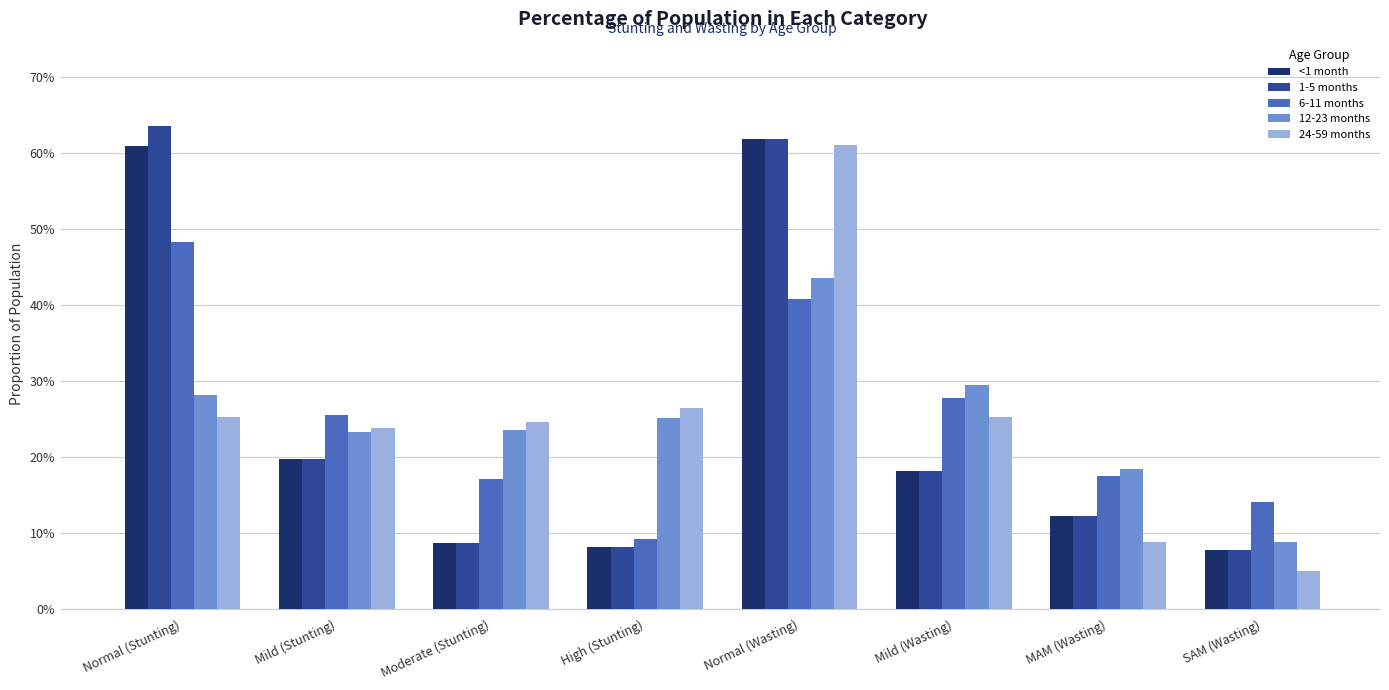

Does the chart contain stacked bars?

No